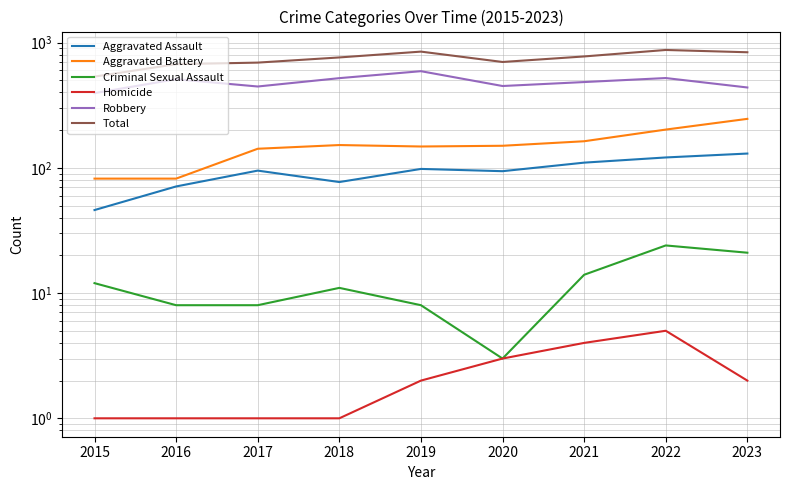

Rank the categories by Criminal Sexual Assault value from lowest to highest.

2020, 2016, 2017, 2019, 2018, 2015, 2021, 2023, 2022